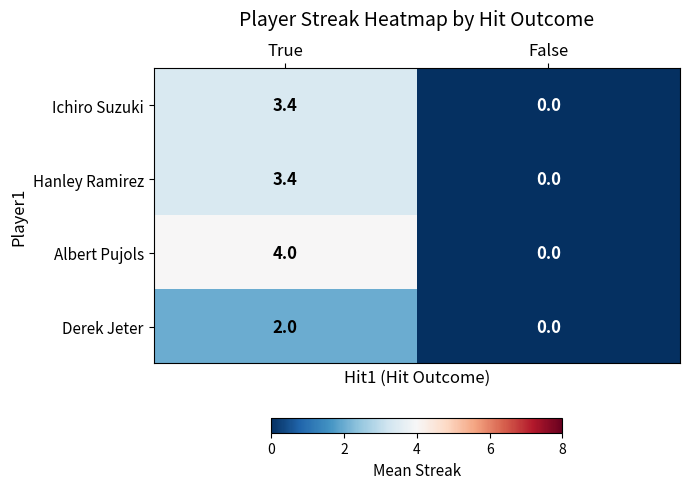

How many categories are shown in the chart?

2